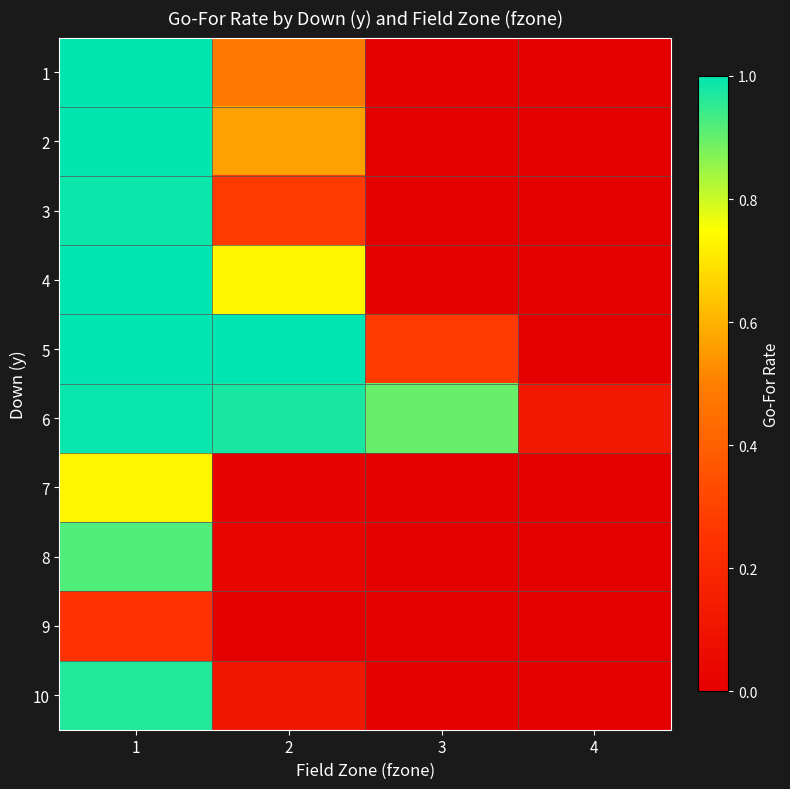

At how many categories does at least one series exceed 0?

4